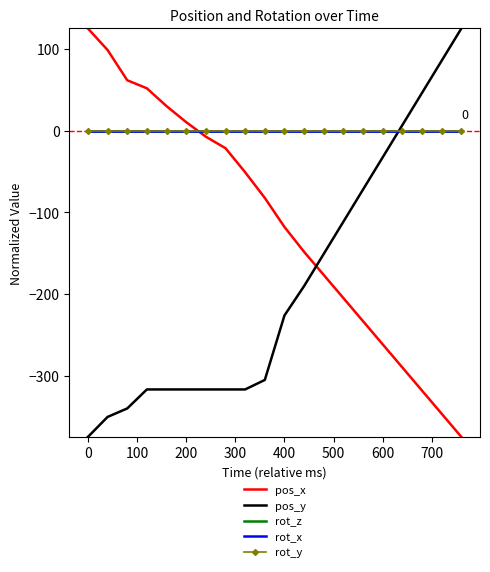

What is the sum of all pos_x values?

-2259.0